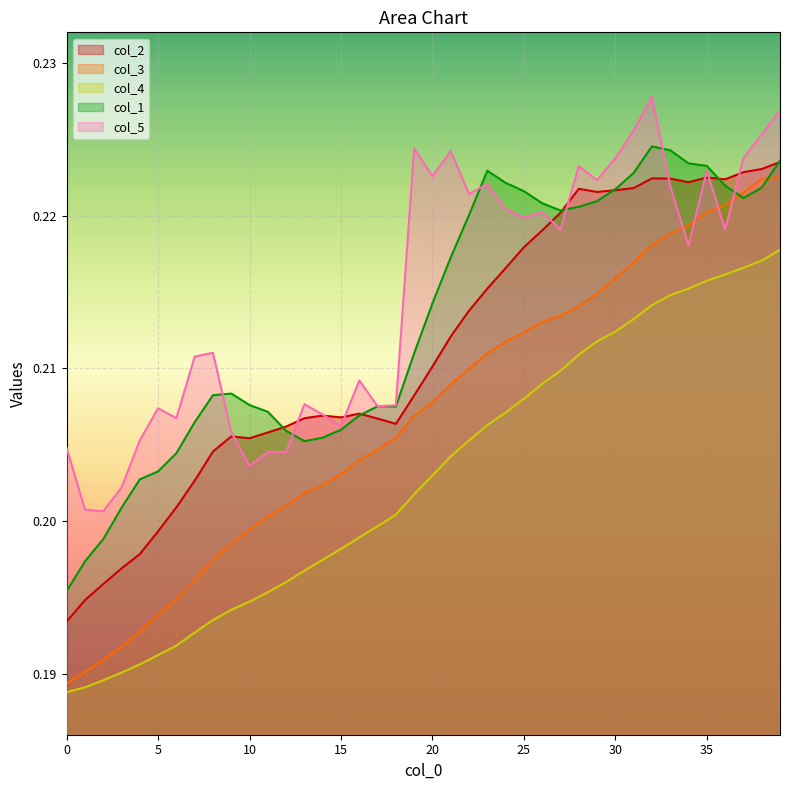

Which has a higher value, 29 or 39?

39